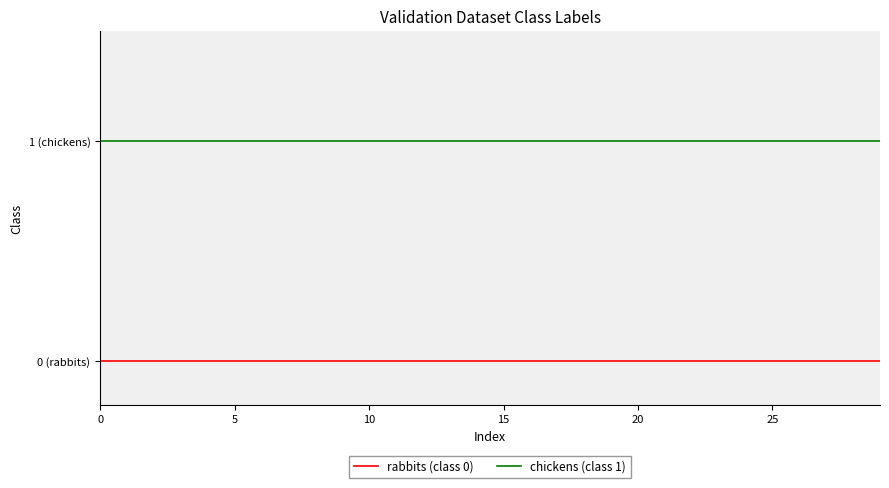

What are all the series names shown in the legend?

rabbits (class 0), chickens (class 1)